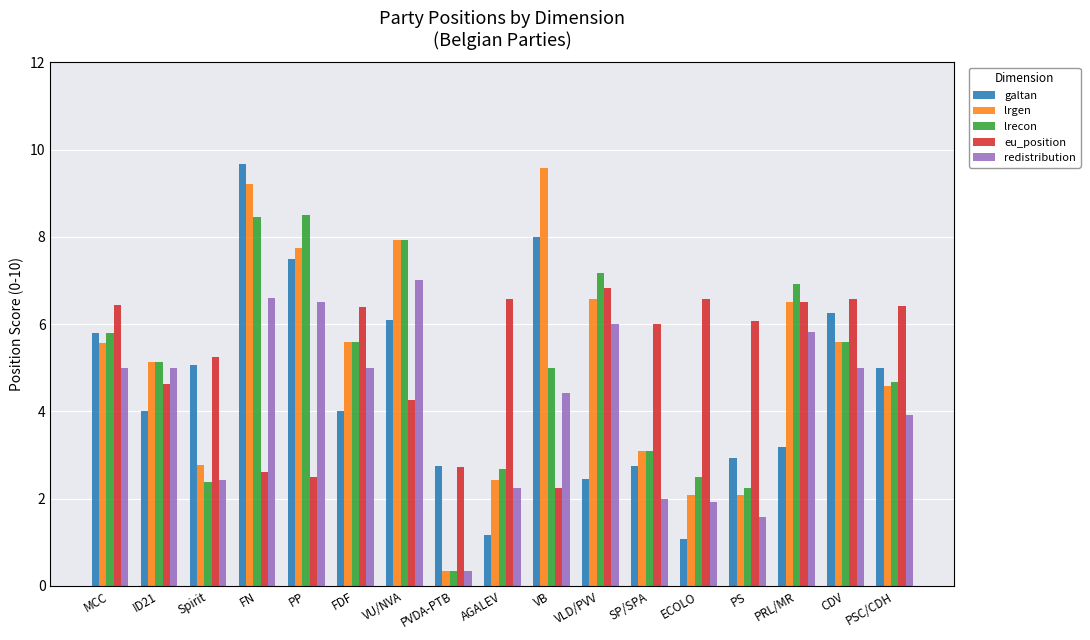

What is the difference between the highest and lowest values at PVDA-PTB?

2.4